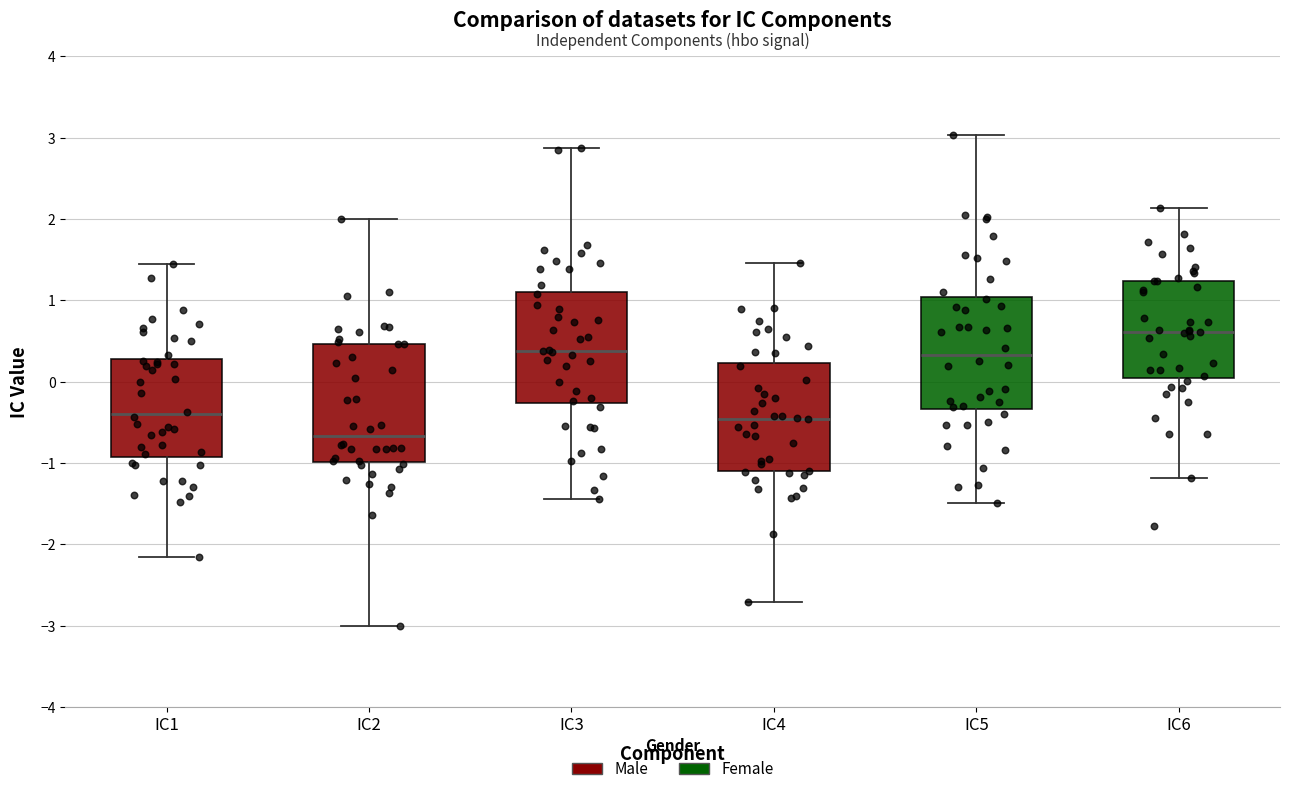

Which box has the lowest median line?

IC2